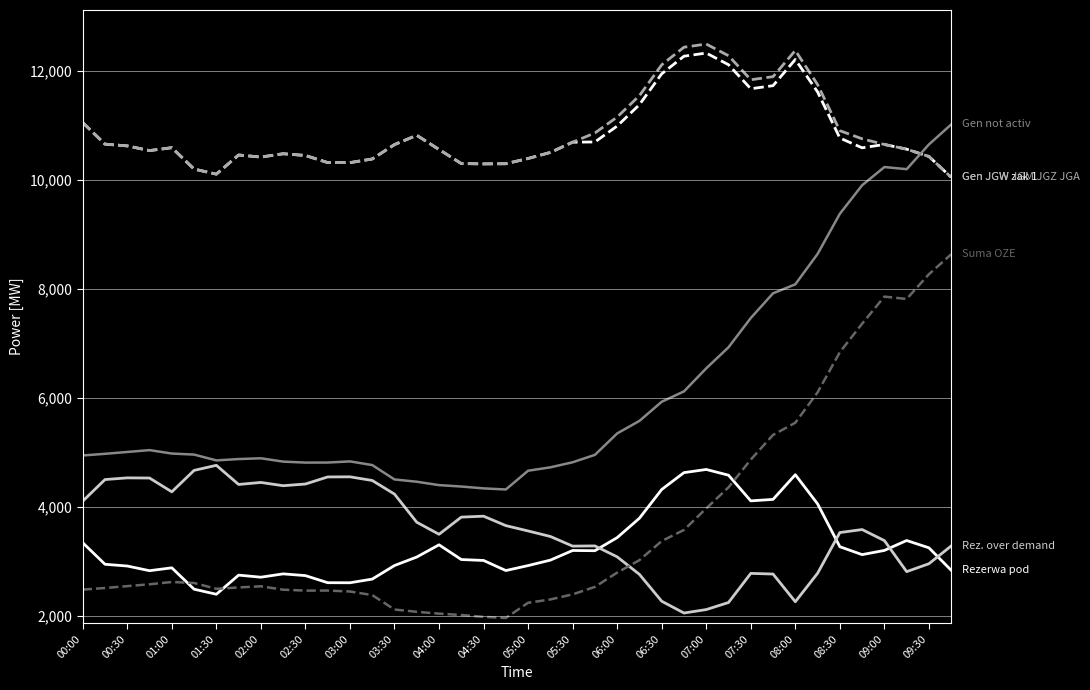

What is the maximum value shown in the chart?

12492